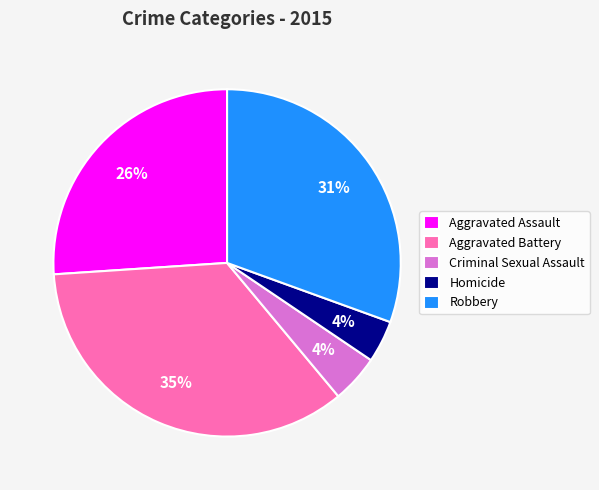

Do Robbery and Aggravated Battery together represent more than half of the pie?

Yes